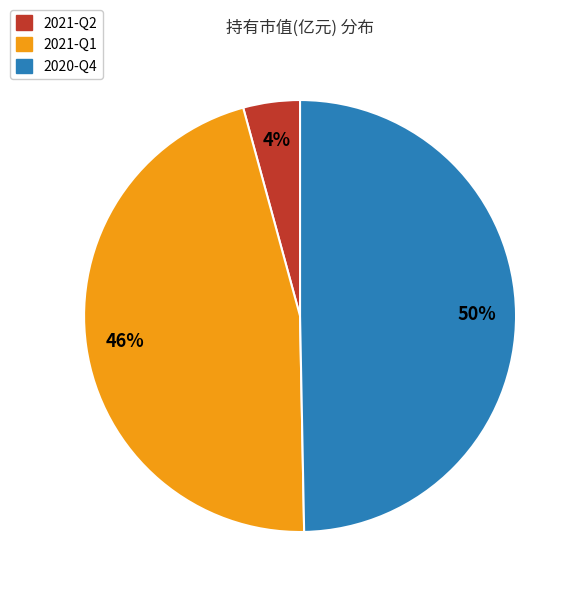

To the nearest percent, what is the difference between the 2020-Q4 and 2021-Q1 slice percentages?

4%